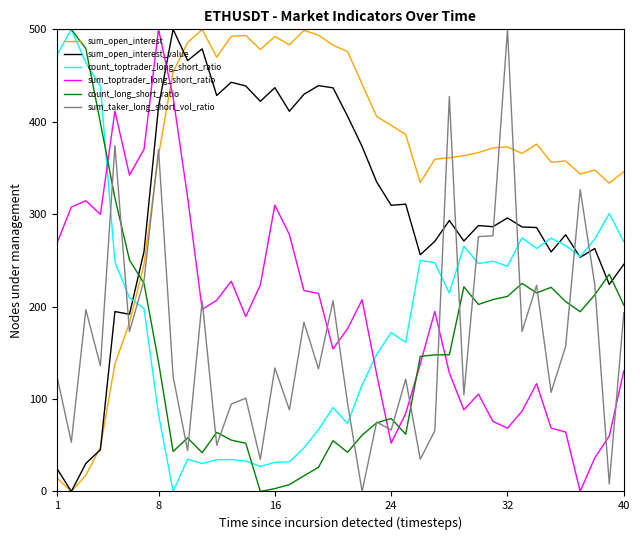

Which series has the largest total across all categories?

sum_open_interest